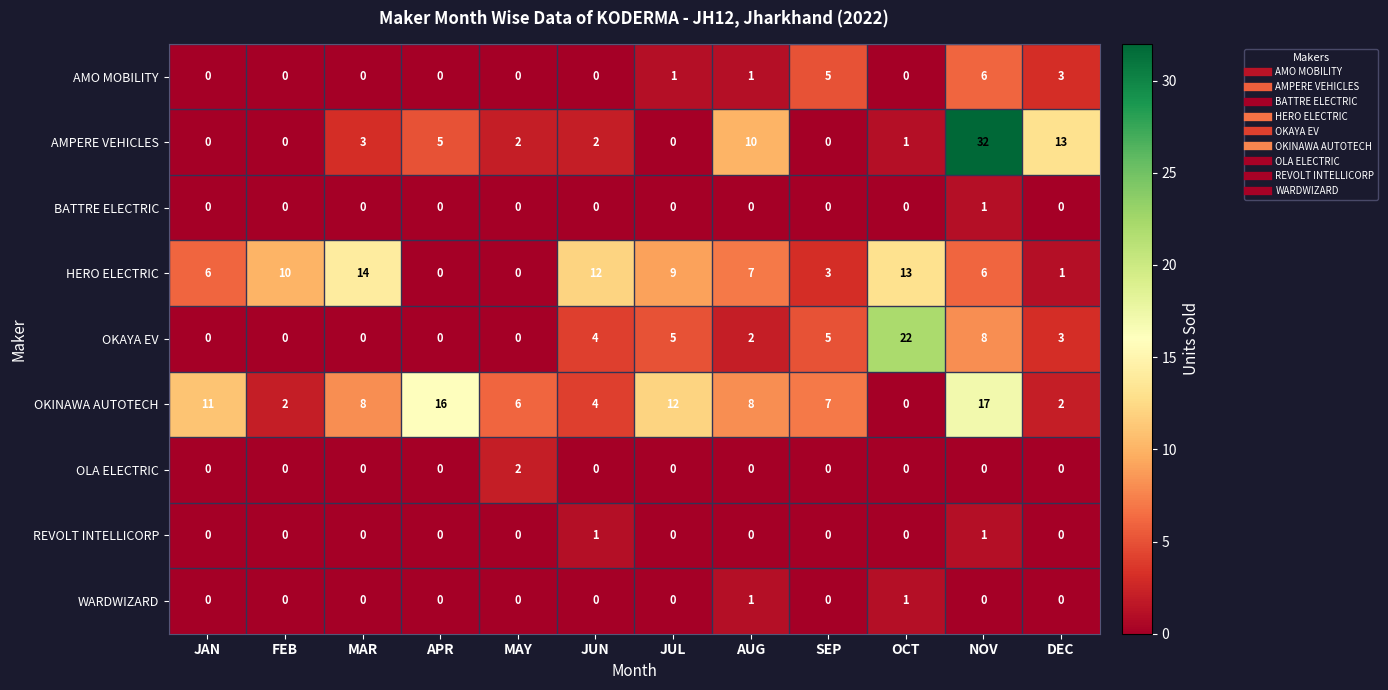

How many data points does each series have?

12